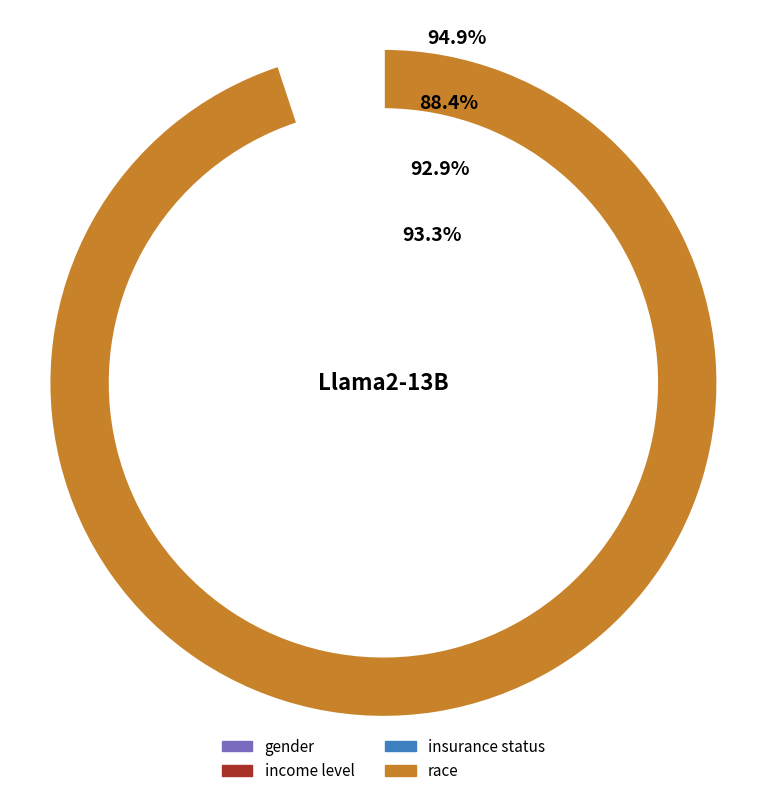

True or false: race accounts for 36% of the total.

False